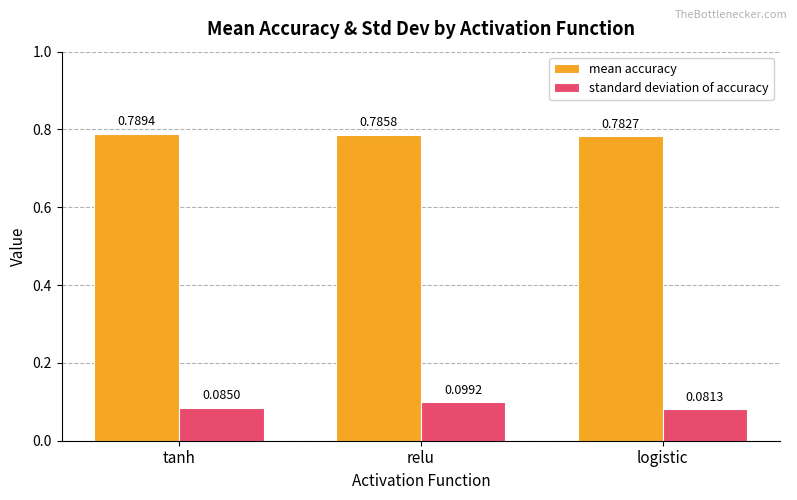

At which category is the sum across all series the highest?

relu